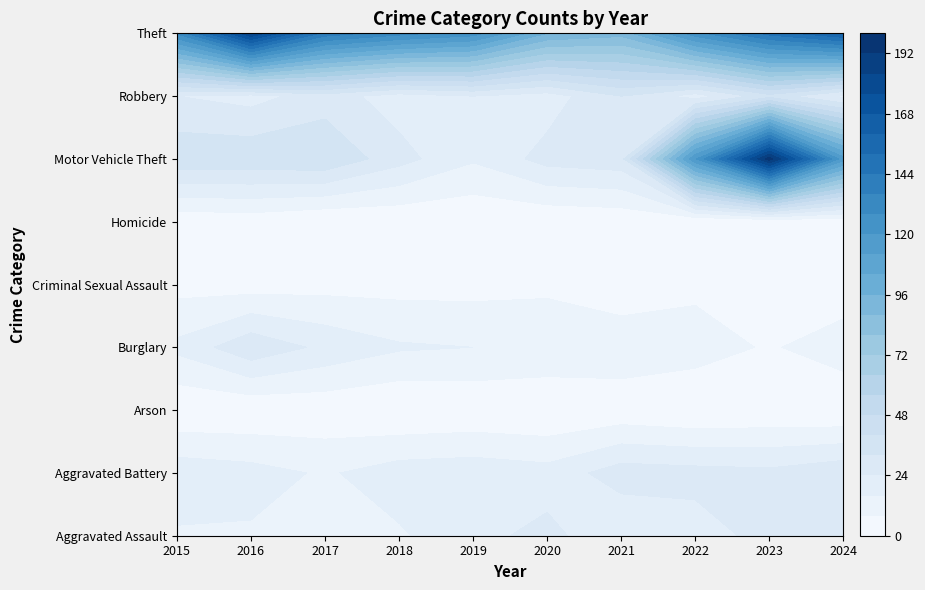

What is the total value across all series at 2017?

264